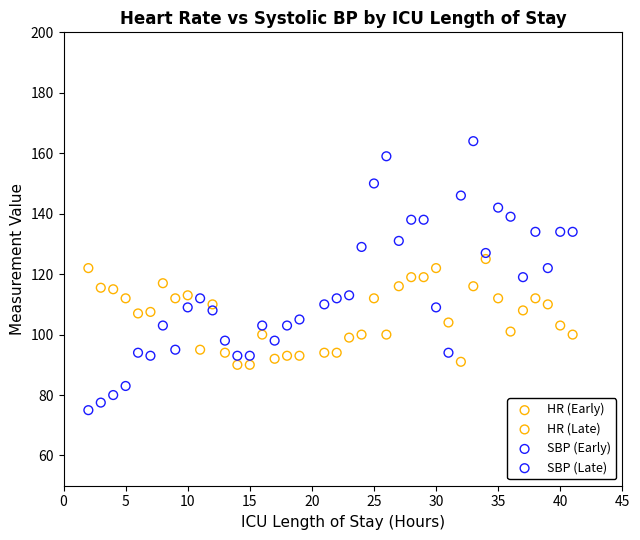

Which series has the widest spread of Y values?

SBP (Late)